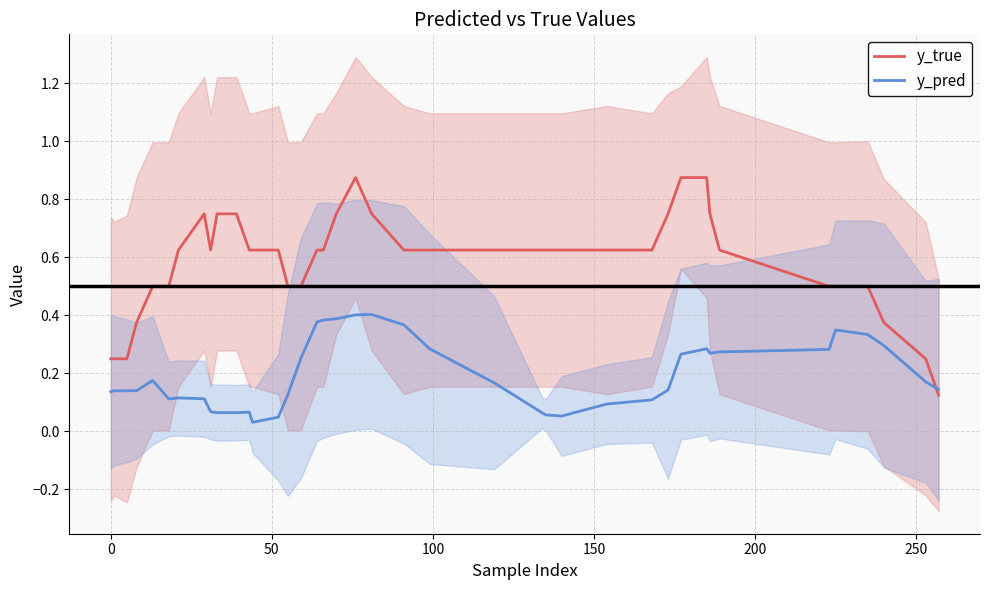

Does the chart display data point markers on the line(s)?

No